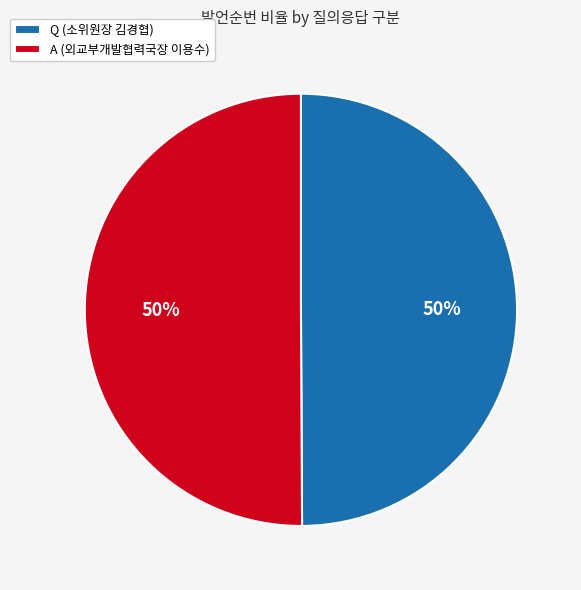

To the nearest percent, what percentage of the pie is A (외교부개발협력국장 이용수)?

50%